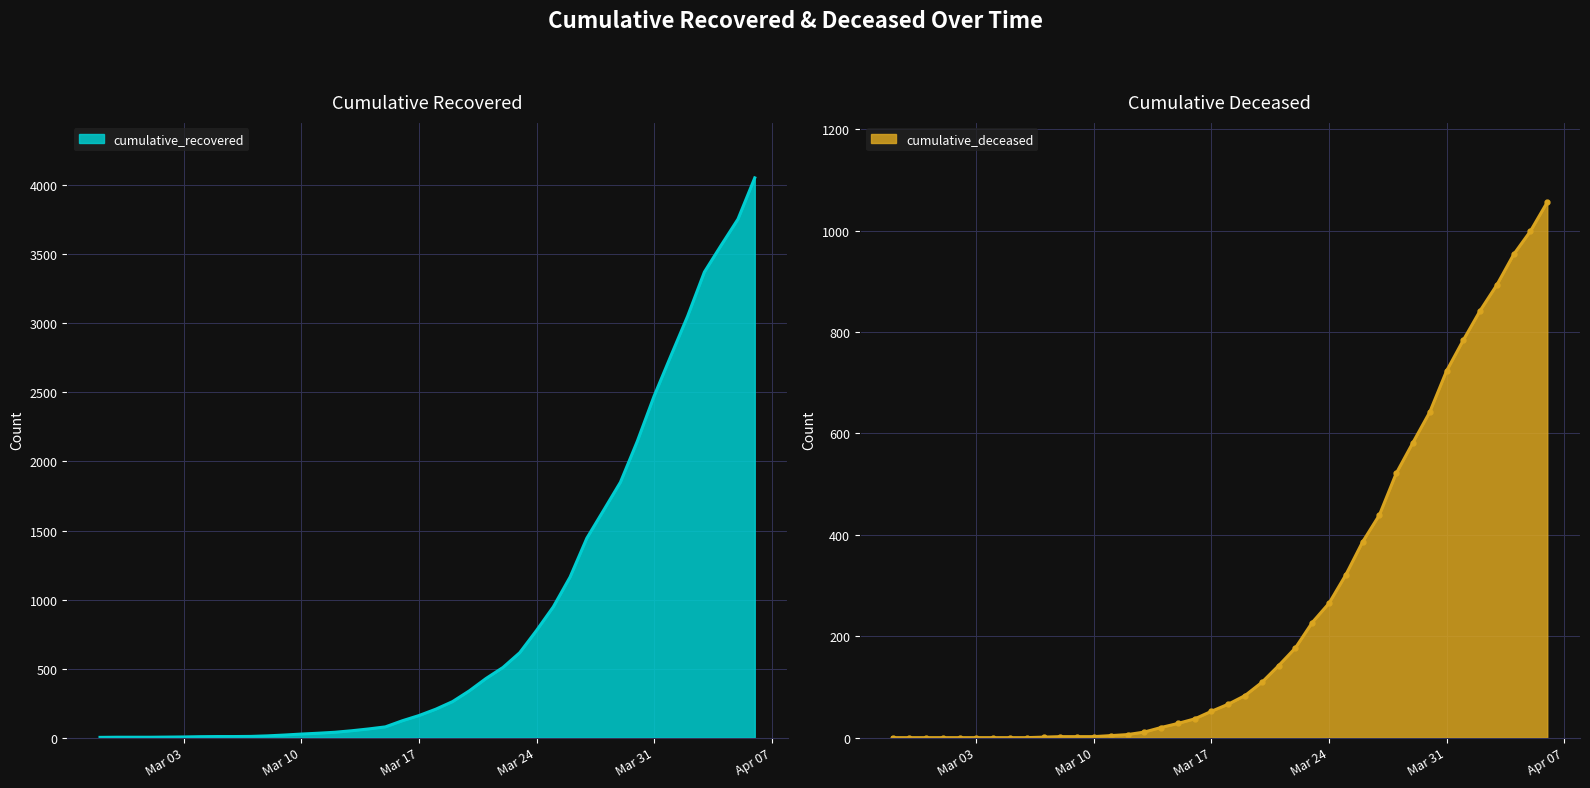

At which category is the sum across all series the highest?

2020-04-06